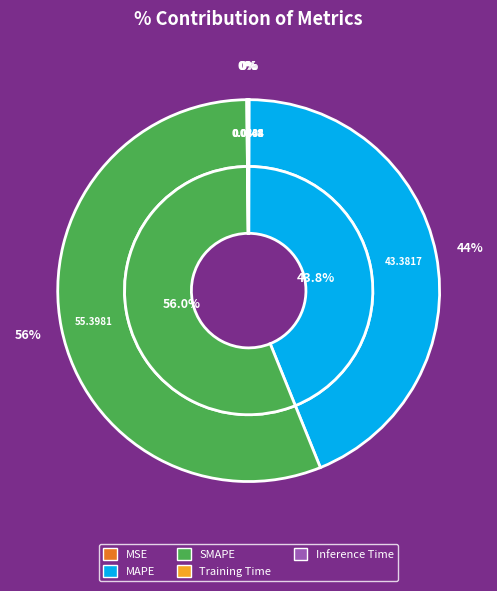

Which slice is the largest?

SMAPE